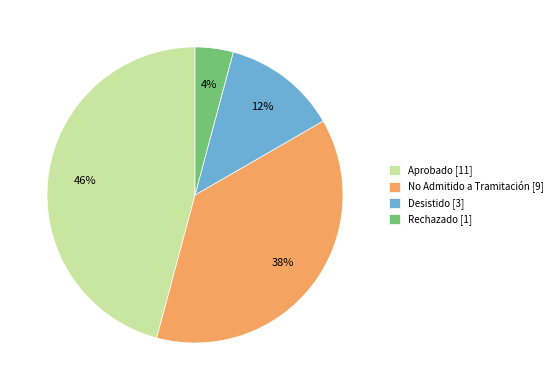

Does Rechazado represent more than half of the total?

No